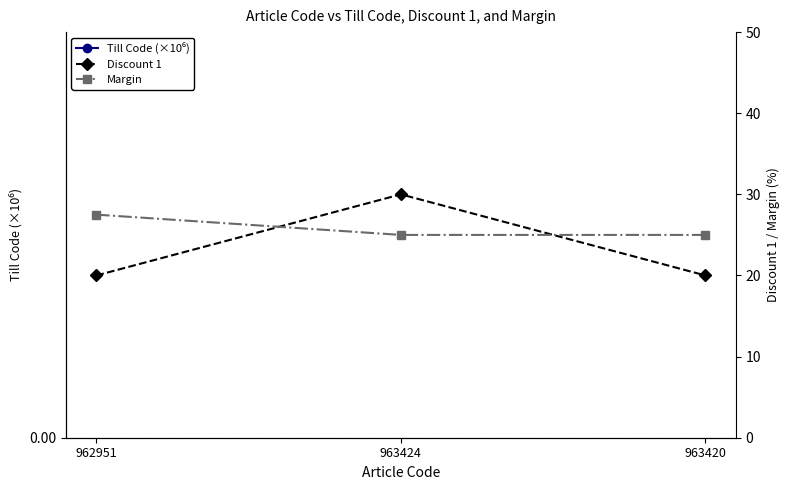

Is it true that Margin equals 43.4 at 963420?

False